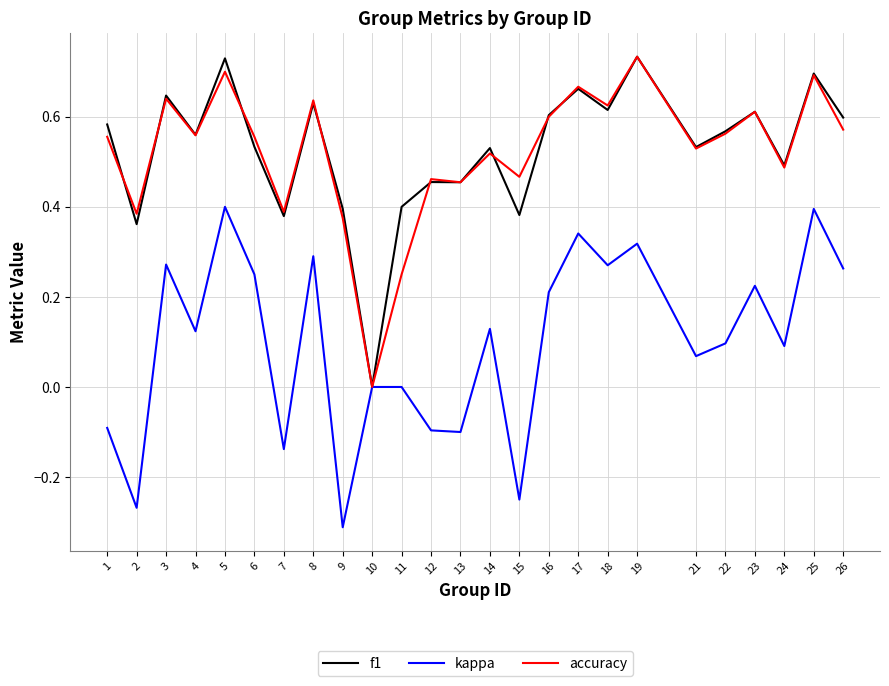

What is the total value across all series at 21?

1.1